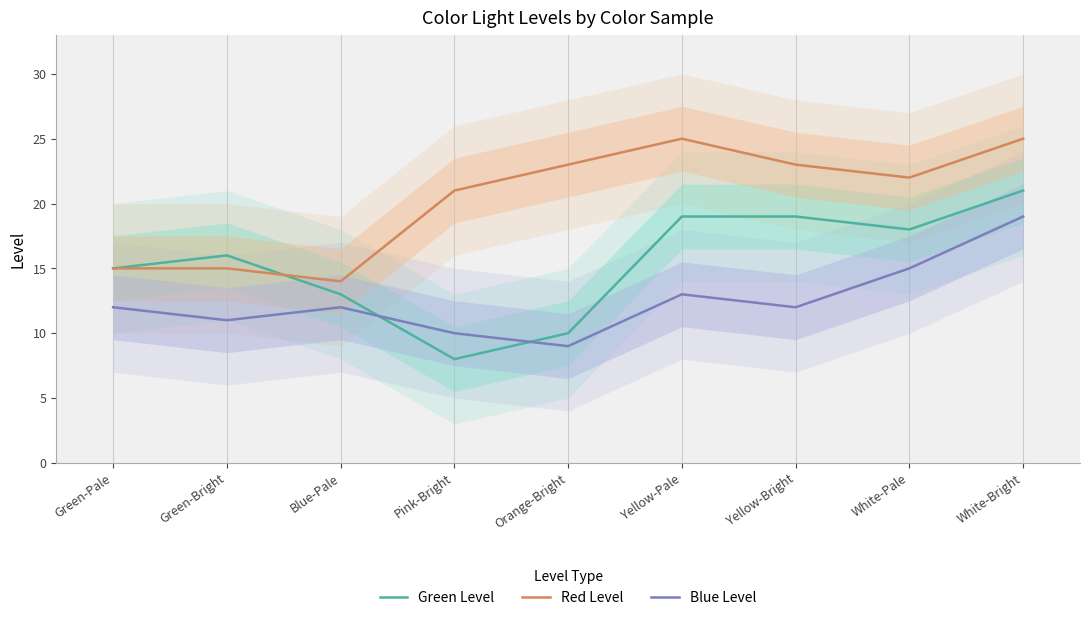

How many interior local peaks does the Blue Level series have?

2